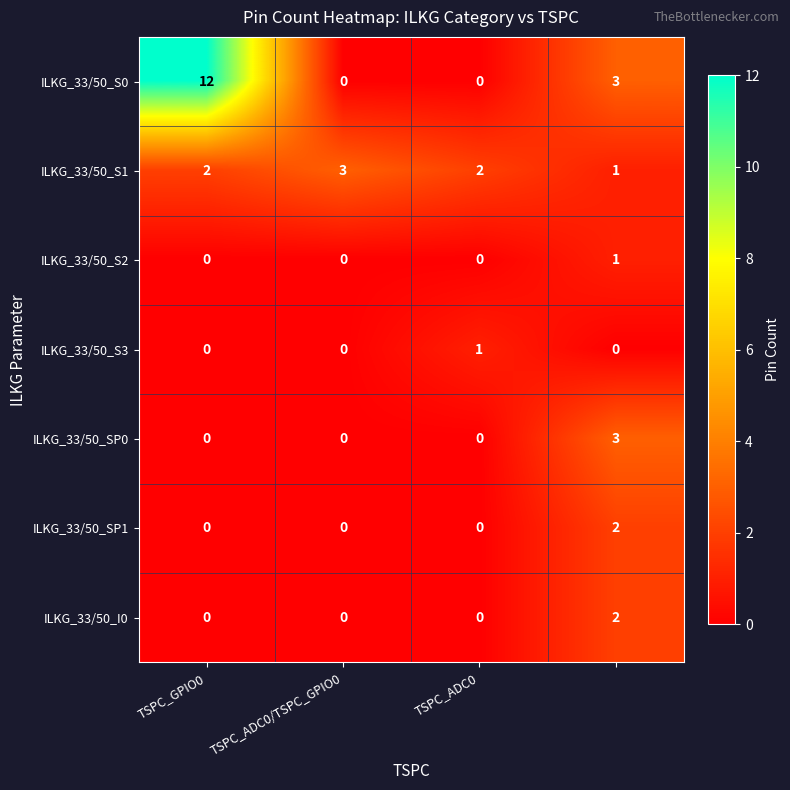

Which series has the largest range (max minus min)?

ILKG_33/50_S0